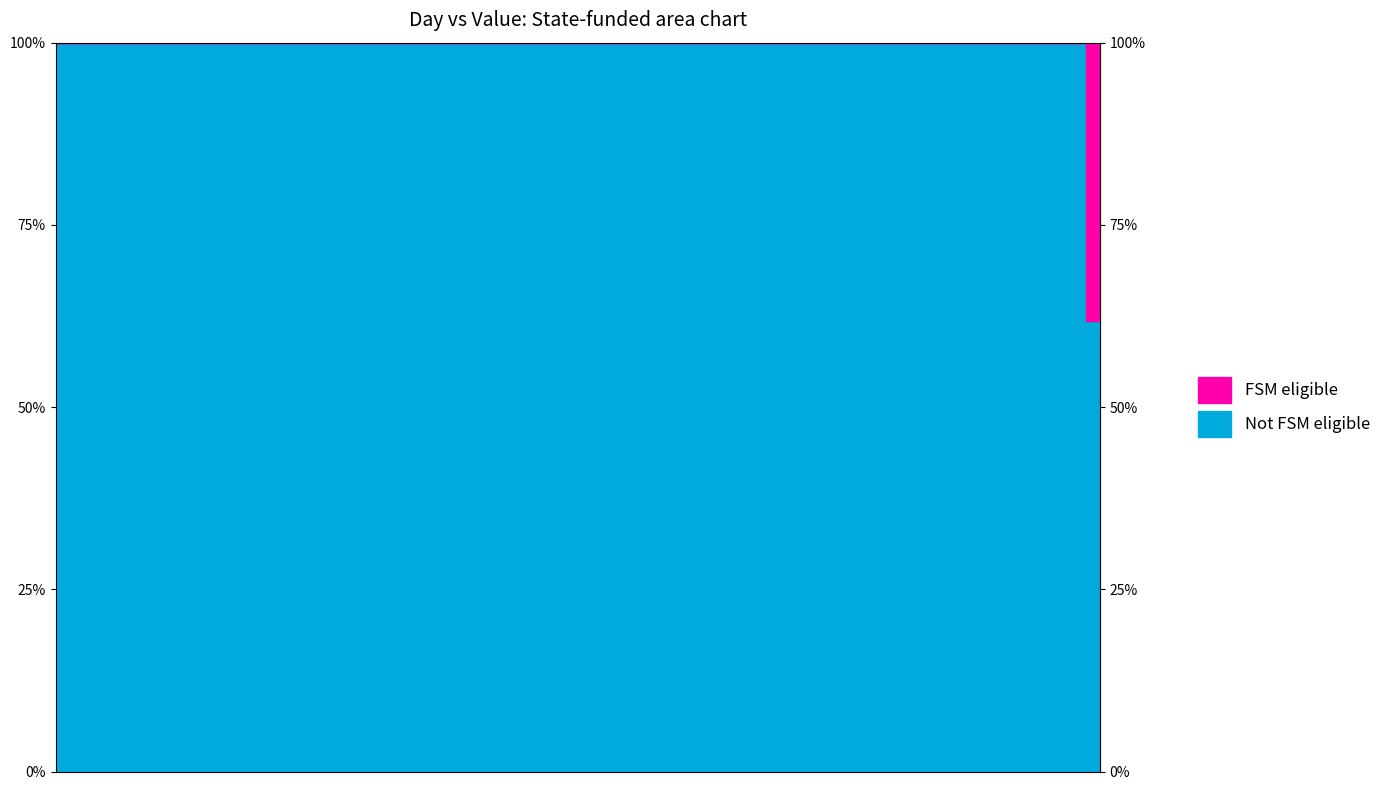

The chart shows a value of -11.5 at 8. True or false?

False